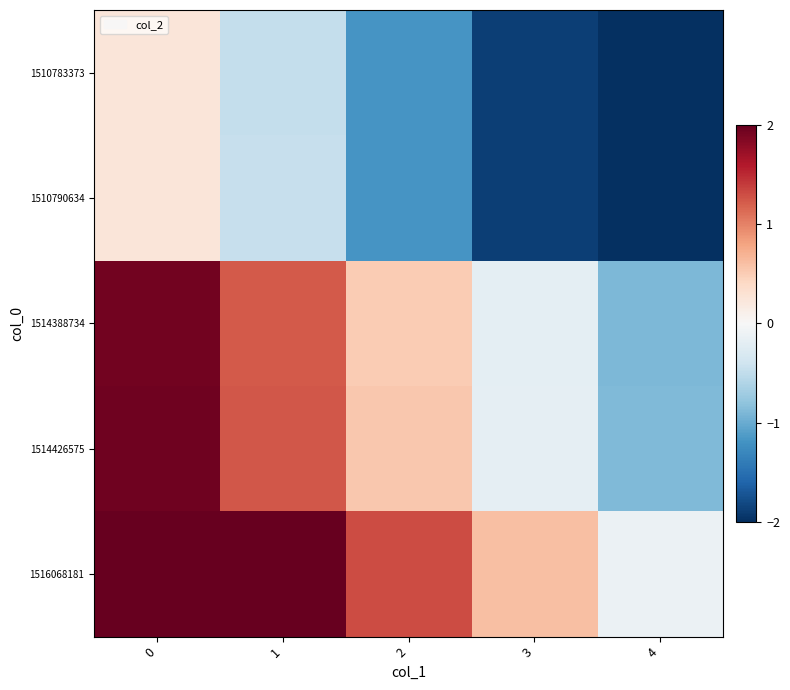

How many distinct data groups are displayed?

5